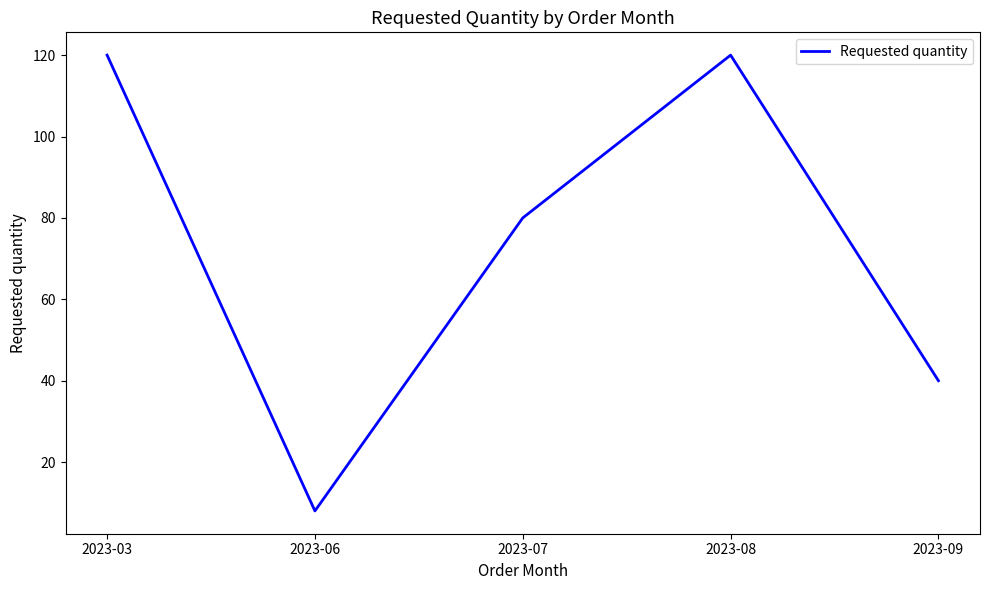

The value at 2023-08 is 38. True or false?

False